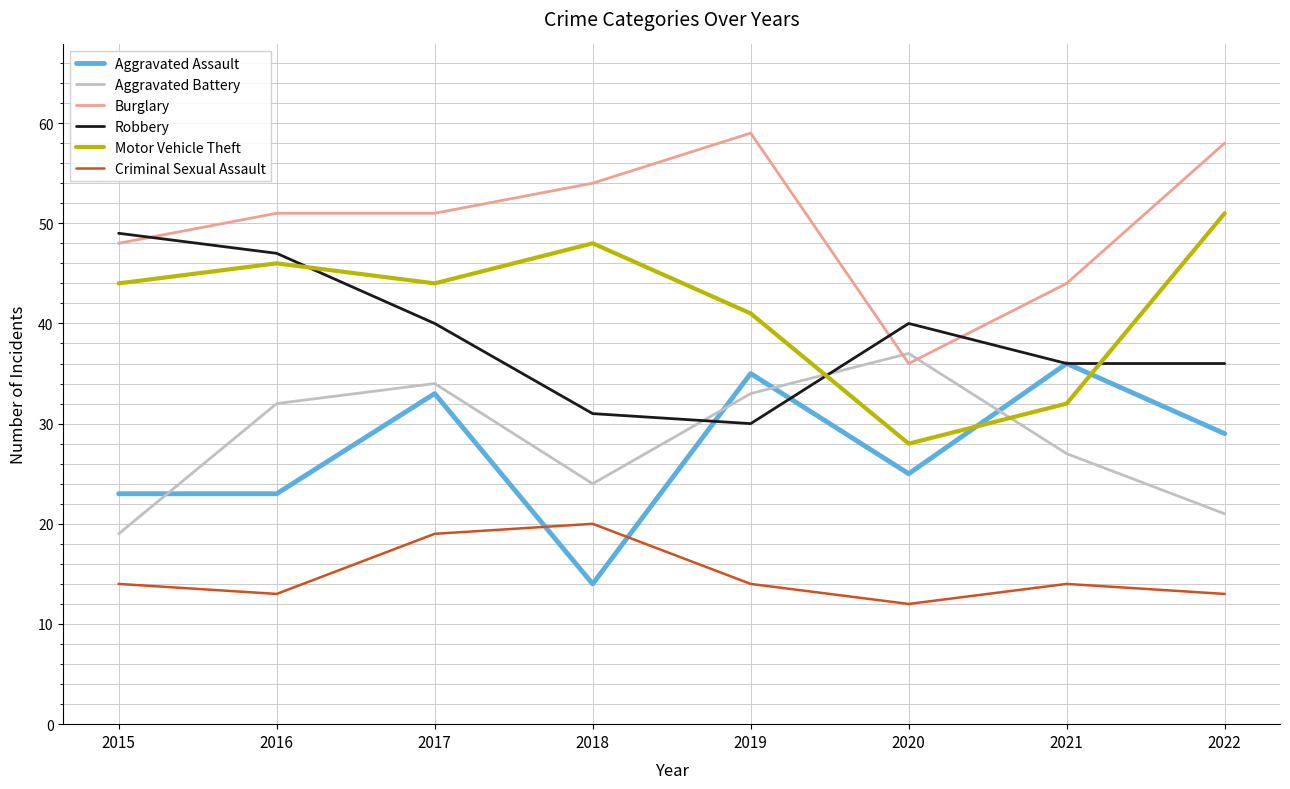

How many Robbery values are between 36 and 47?

5